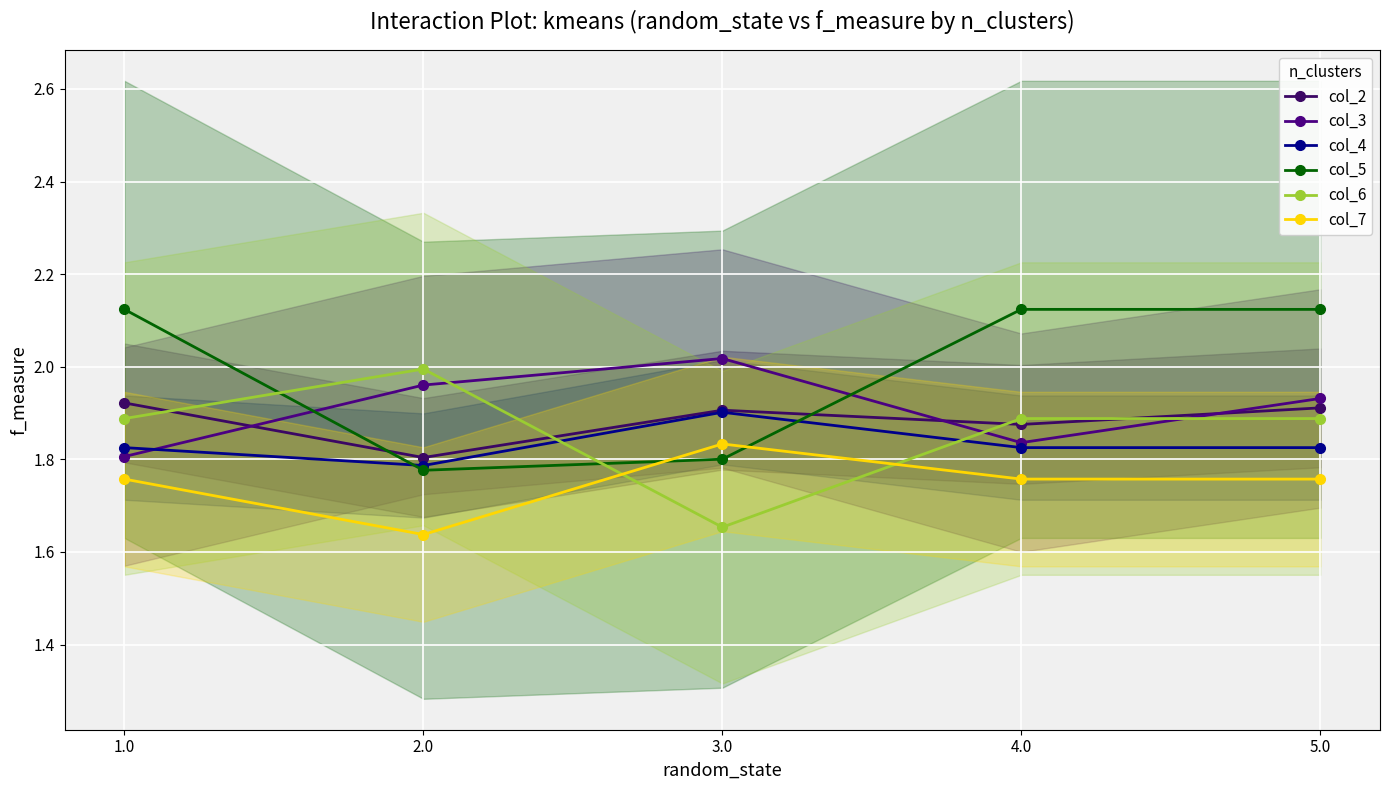

What is the sum of the col_5 values at 1.0 and 2.0?

3.9